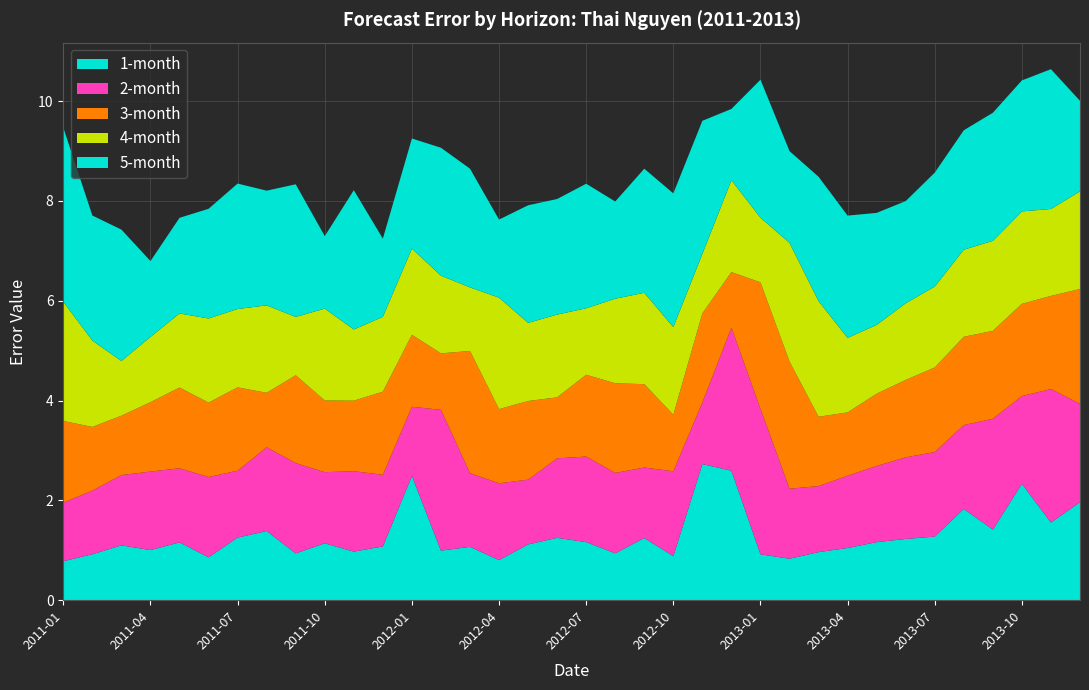

Reading left to right, extract all data points from this chart.

1-month: 0.8	0.9	1.1	1.0	1.2	0.9	1.3	1.4	0.9	1.1	1.0	1.1	2.5	1.0	1.1	0.8	1.1	1.2	1.2	0.9	1.2	0.9	2.7	2.6	0.9	0.8	1.0	1.0	1.2	1.2	1.3	1.8	1.4	2.3	1.6	2.0
2-month: 1.2	1.3	1.4	1.6	1.5	1.6	1.3	1.7	1.8	1.4	1.6	1.4	1.4	2.8	1.5	1.5	1.3	1.6	1.7	1.6	1.4	1.7	1.2	2.9	2.9	1.4	1.3	1.4	1.5	1.6	1.7	1.7	2.2	1.8	2.7	2.0
3-month: 1.6	1.3	1.2	1.4	1.6	1.5	1.7	1.1	1.8	1.4	1.4	1.7	1.4	1.1	2.4	1.5	1.6	1.2	1.6	1.8	1.7	1.1	1.8	1.1	2.5	2.5	1.4	1.3	1.4	1.6	1.7	1.8	1.8	1.8	1.9	2.3
4-month: 2.4	1.7	1.1	1.3	1.5	1.7	1.6	1.8	1.2	1.8	1.4	1.5	1.7	1.6	1.3	2.2	1.6	1.7	1.3	1.7	1.8	1.8	1.2	1.8	1.3	2.4	2.3	1.5	1.4	1.5	1.6	1.7	1.8	1.9	1.7	2.0
5-month: 3.5	2.5	2.6	1.5	1.9	2.2	2.5	2.3	2.7	1.5	2.8	1.6	2.2	2.6	2.4	1.6	2.4	2.3	2.5	1.9	2.5	2.7	2.7	1.4	2.8	1.8	2.5	2.5	2.2	2.0	2.3	2.4	2.6	2.6	2.8	1.8